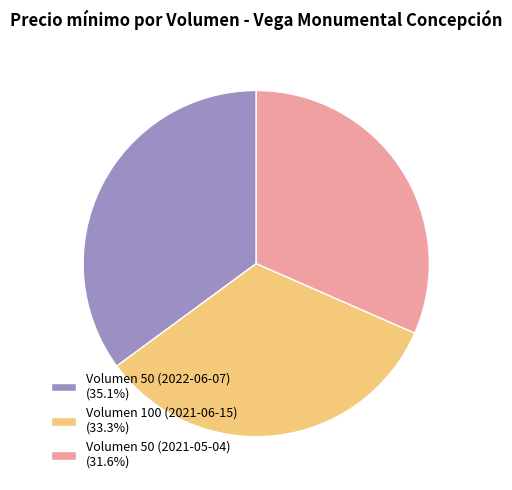

Is the sum of Volumen 50 (2021-05-04) (31.6%) and Volumen 50 (2022-06-07) (35.1%) greater than half?

Yes